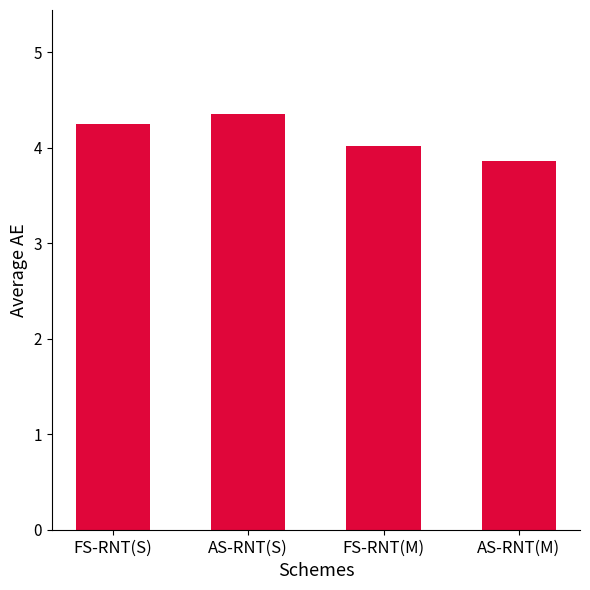

What position from the right is AS-RNT(S)?

3